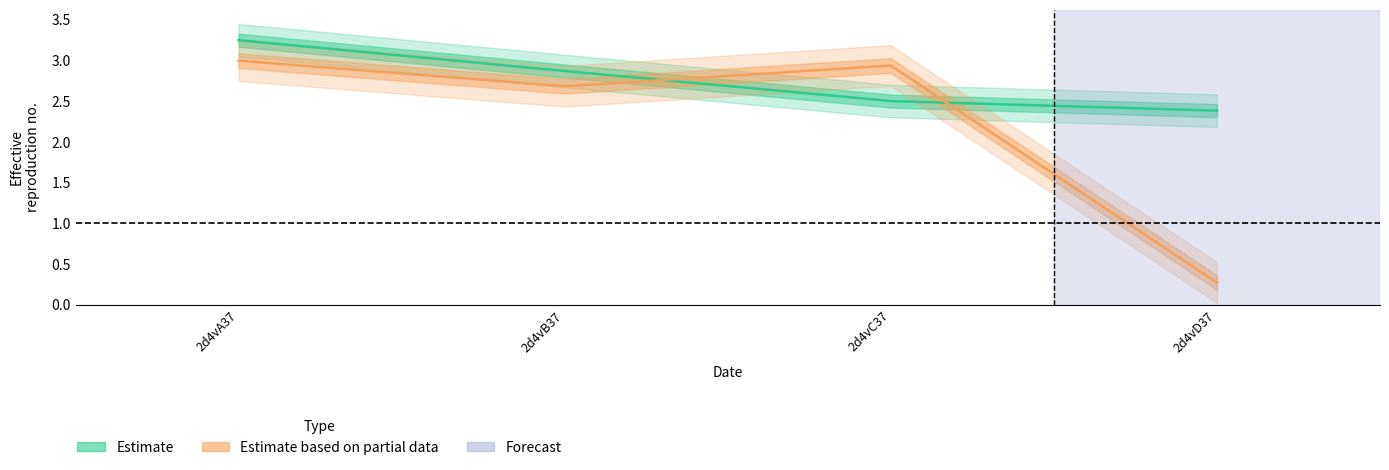

Is this an area chart (filled region under the line)?

No